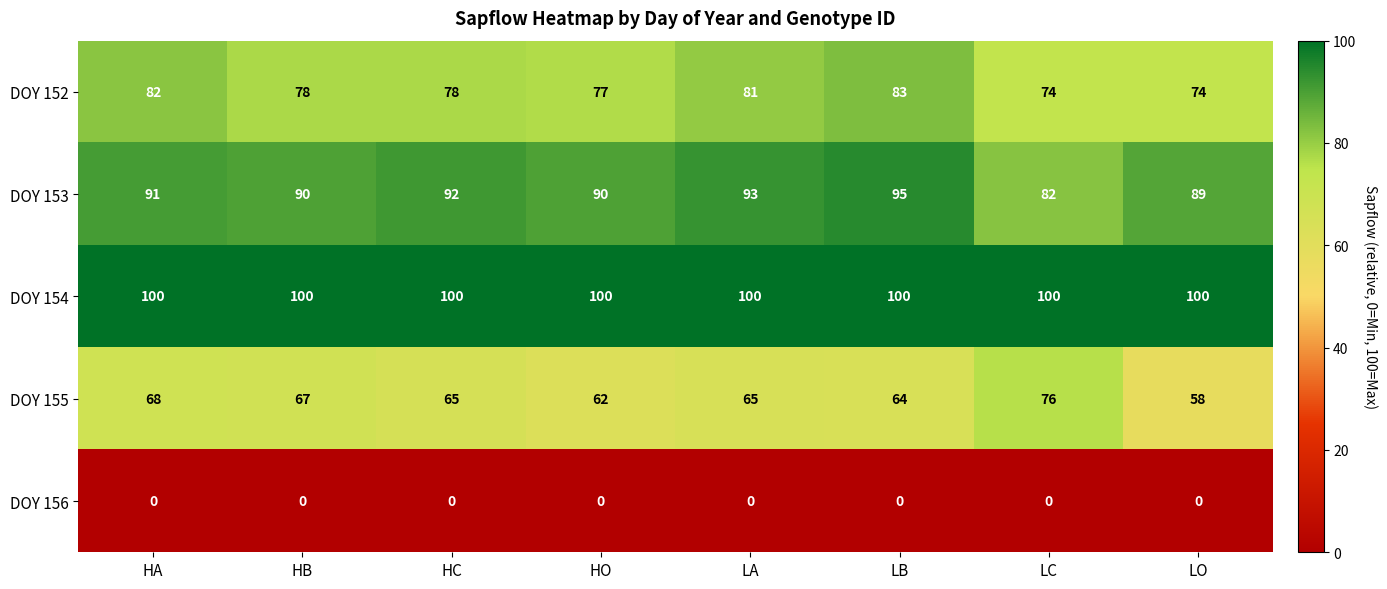

What is the difference between the highest and lowest values at HB?

100